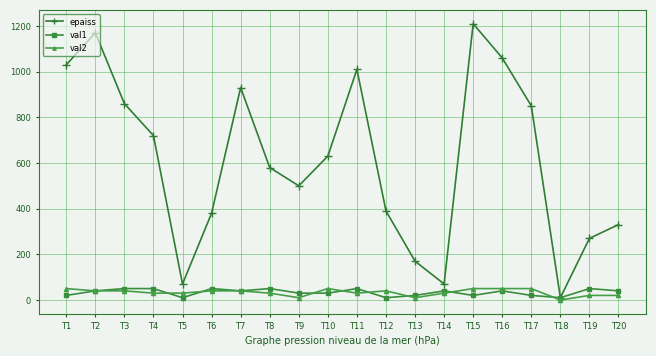

Which series has the widest spread of values?

epaiss